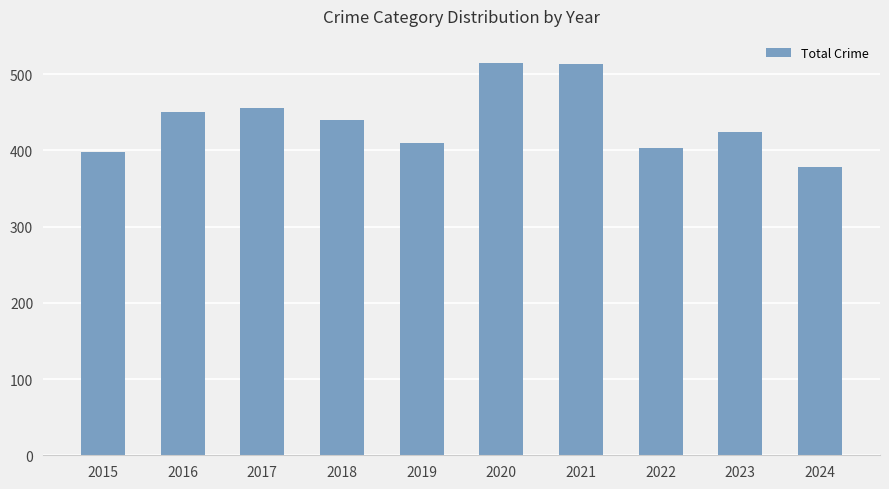

What is the maximum value shown in the chart?

514